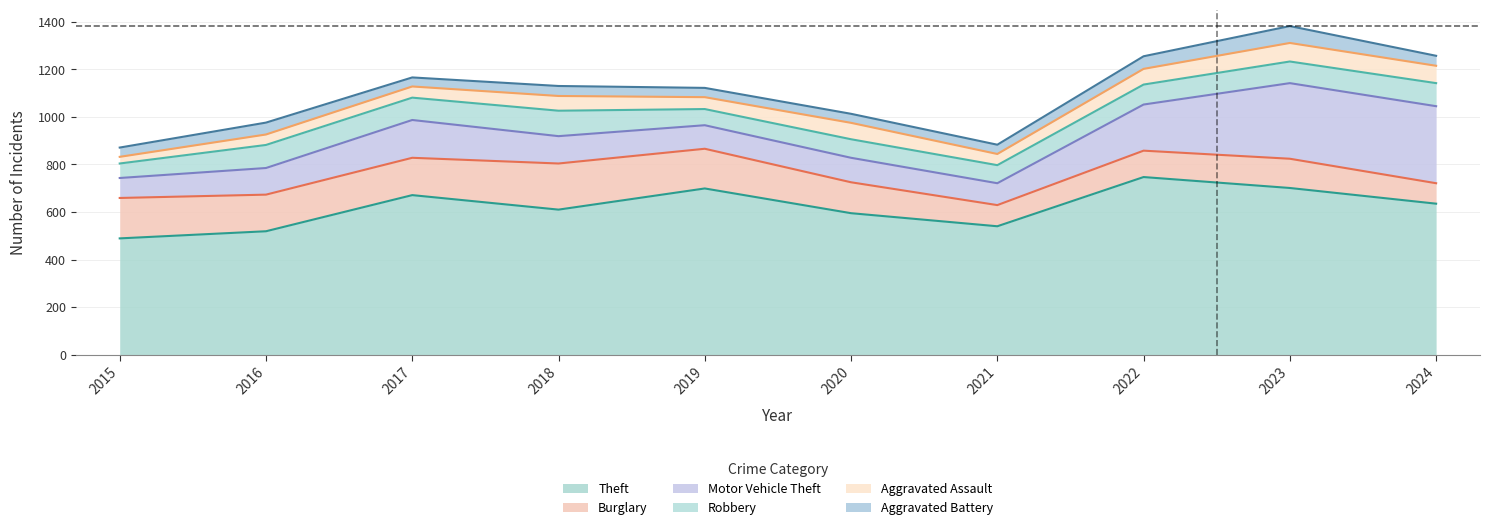

At which category does Aggravated Assault reach its first local peak?

2018